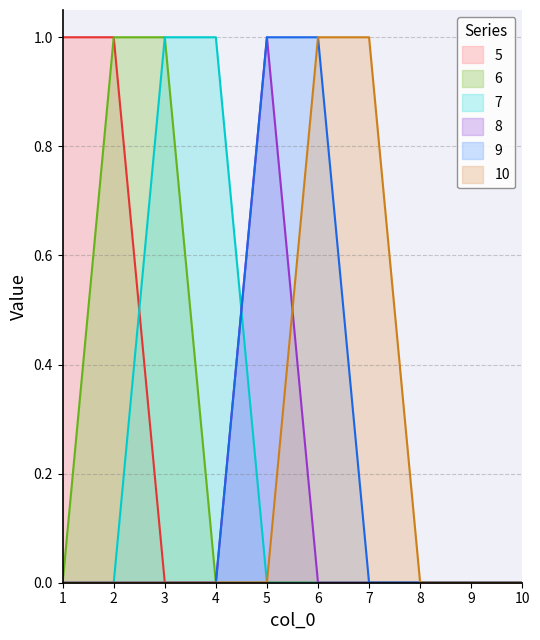

What is the total value across all series at 6?

2